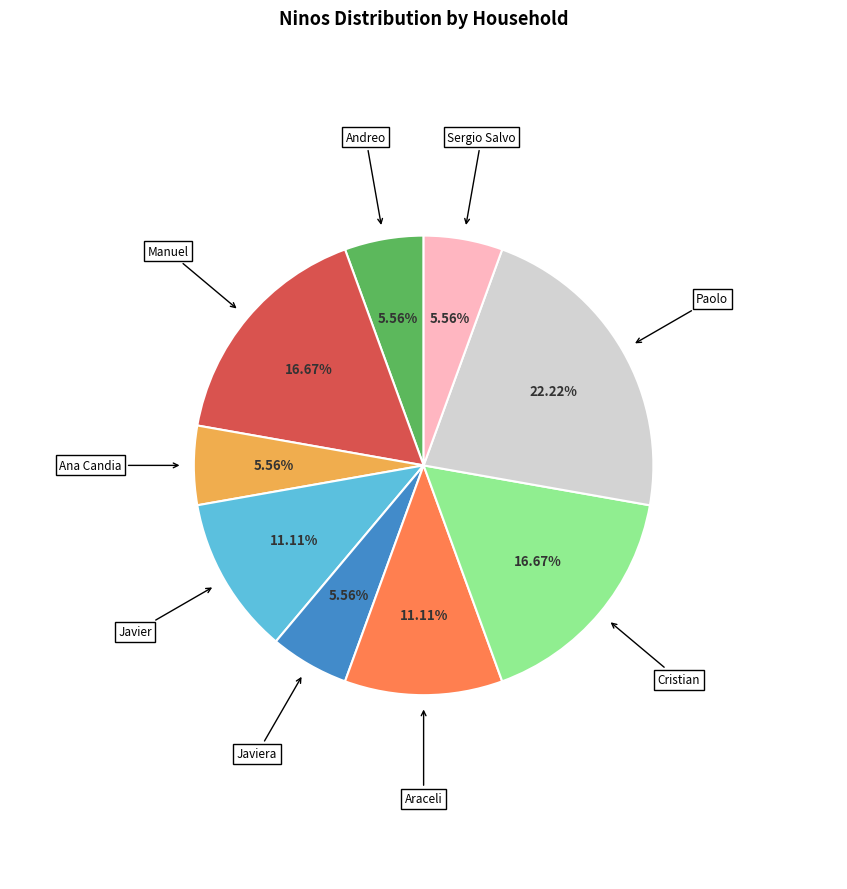

Does any single category account for the majority?

No